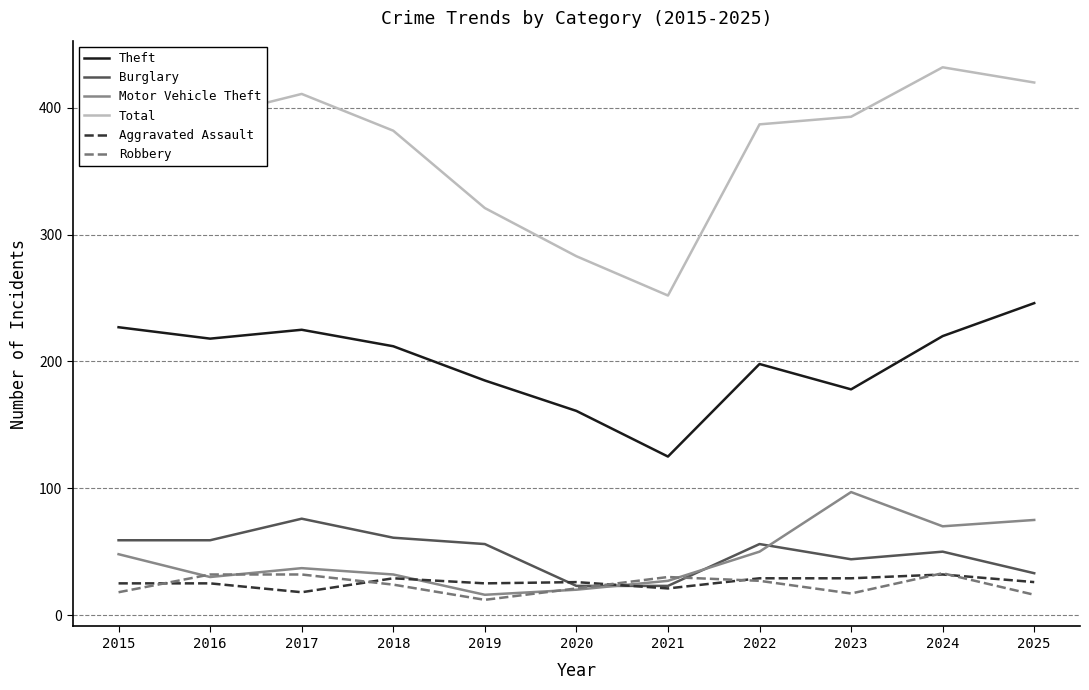

What is the average value of the Robbery series?

24